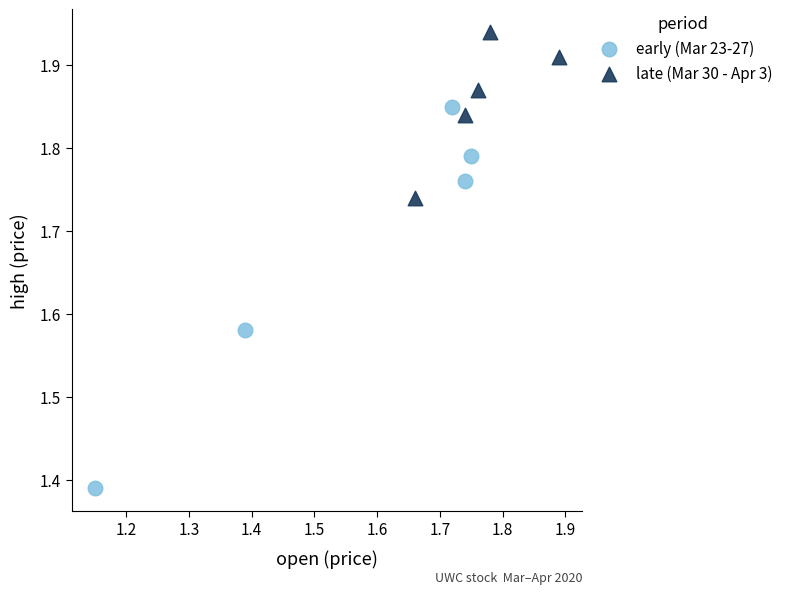

Which series reaches the minimum Y coordinate?

early (Mar 23-27)